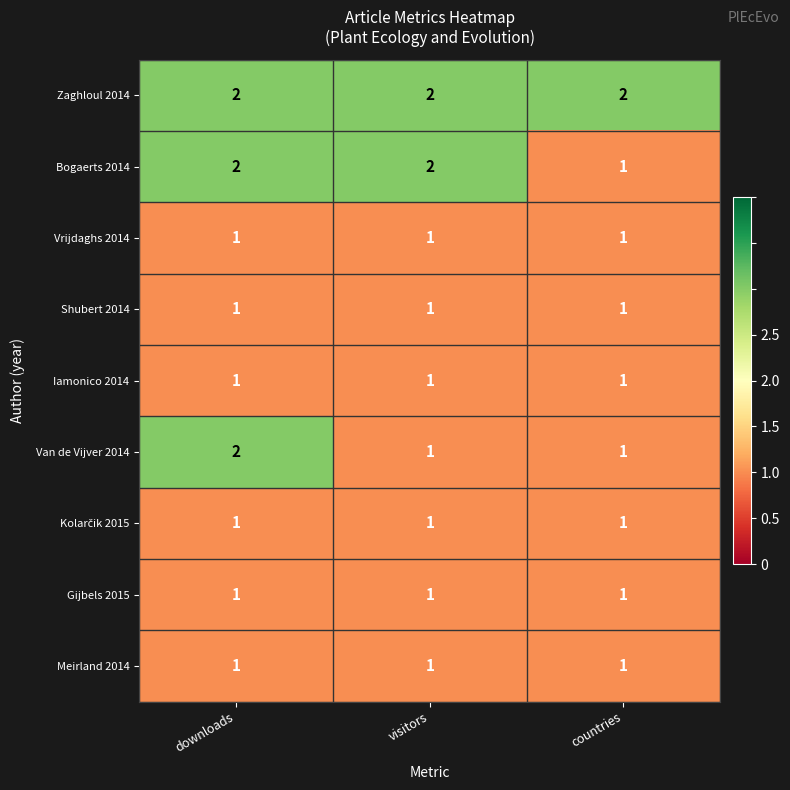

At which category is the sum across all series the highest?

downloads